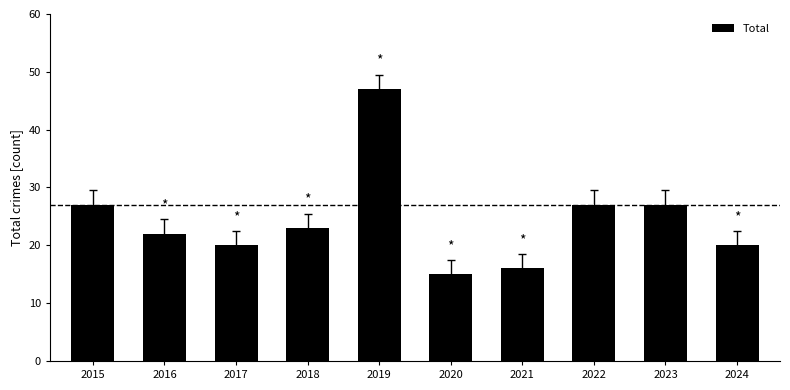

Is it true that the value at 2020 is 22?

False